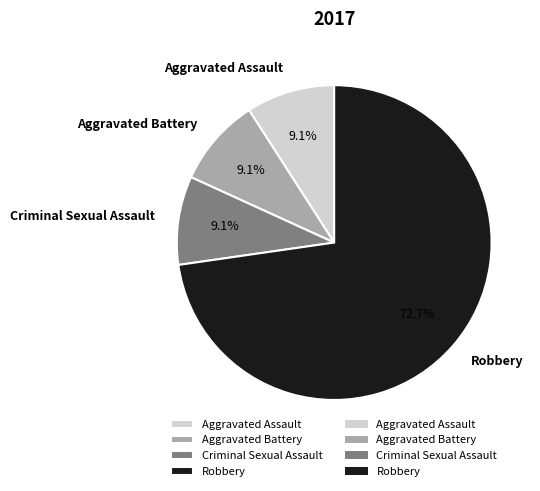

What is the ratio of the value at Criminal Sexual Assault to the value at Aggravated Assault?

1.0